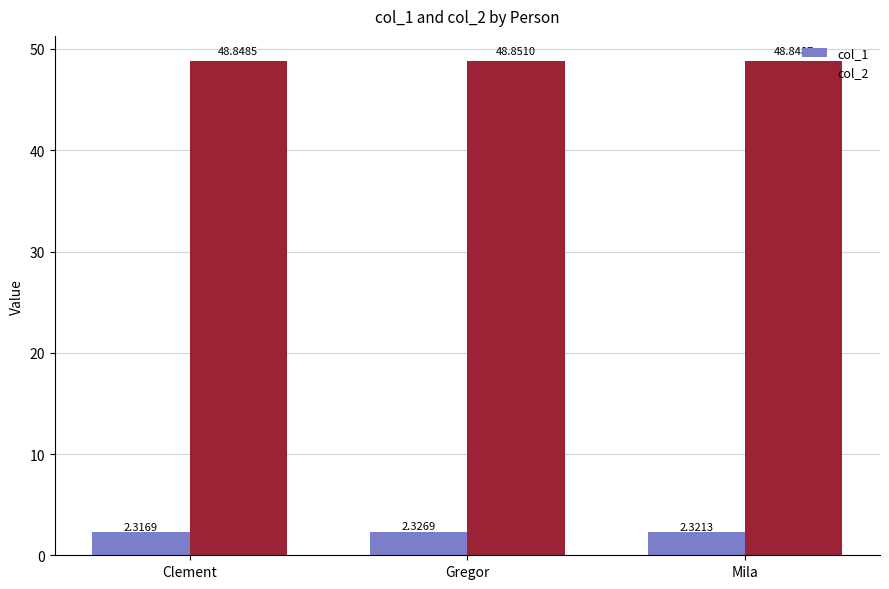

What is the sum of the col_1 values at Mila and Clement?

4.6